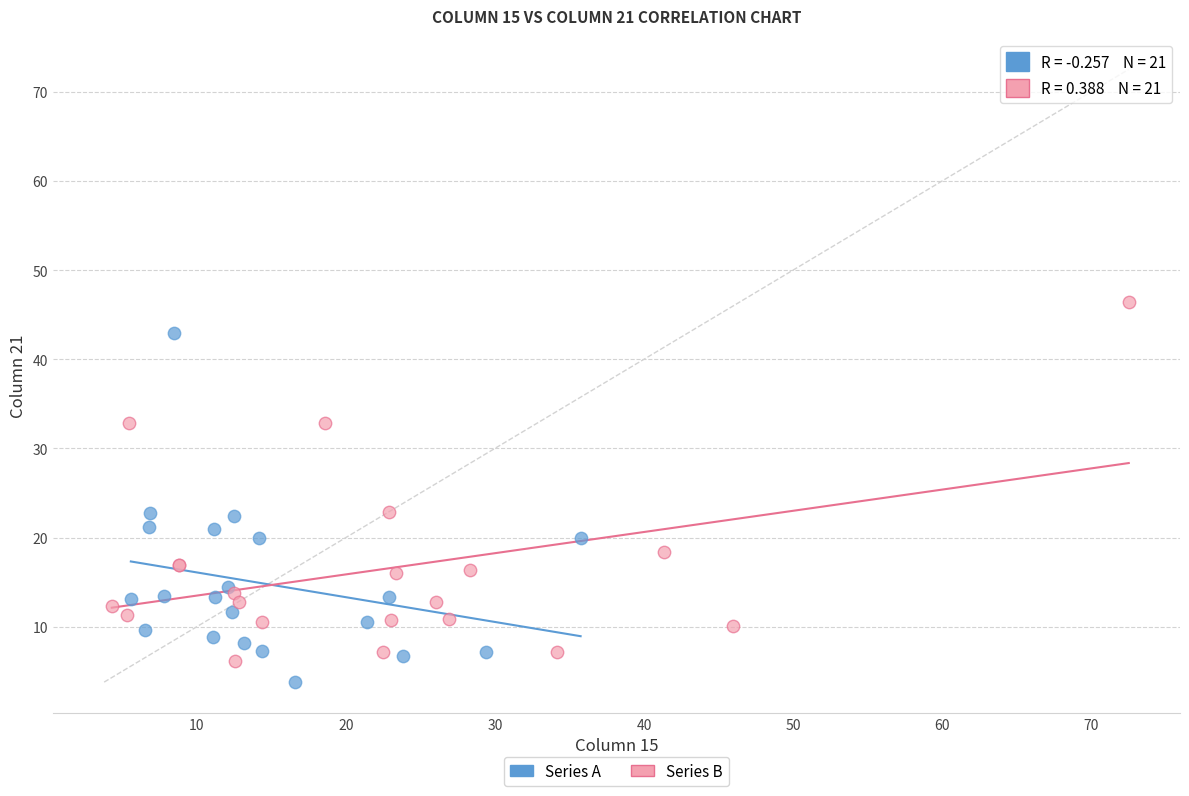

Which series reaches the maximum Y coordinate?

Series B